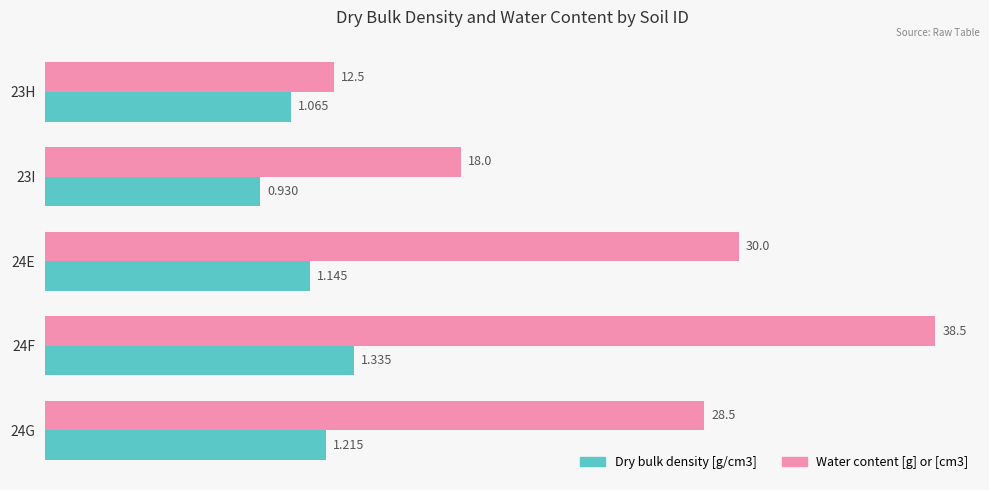

Is the value of Water content [g] or [cm3] at 24G greater than the value of Dry bulk density [g/cm3] at 24G?

Yes